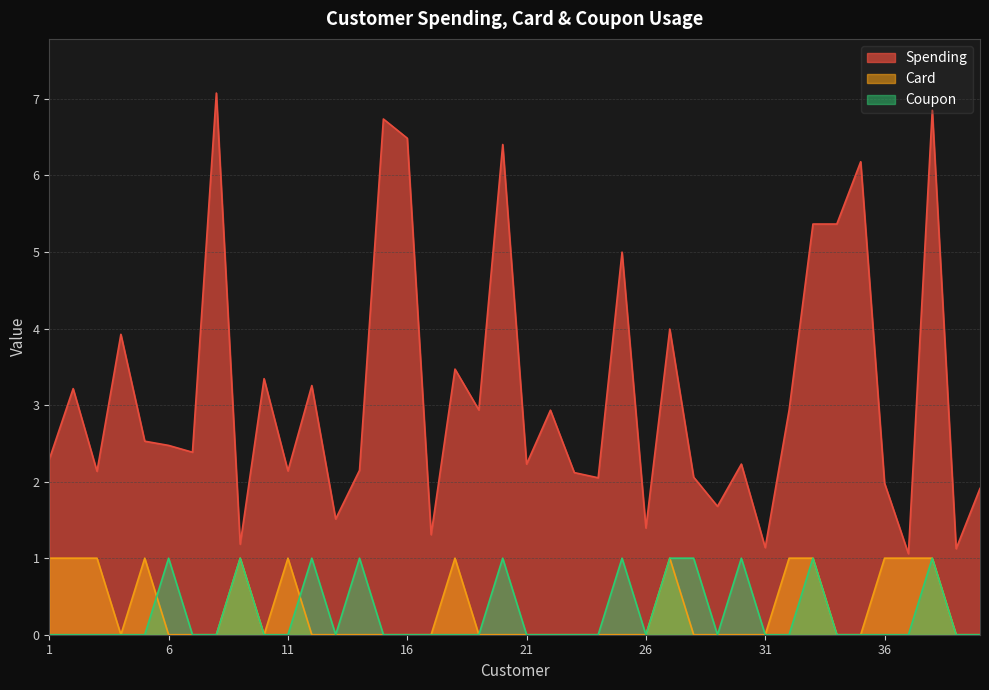

Is it true that Coupon equals 0.6 at 15?

False